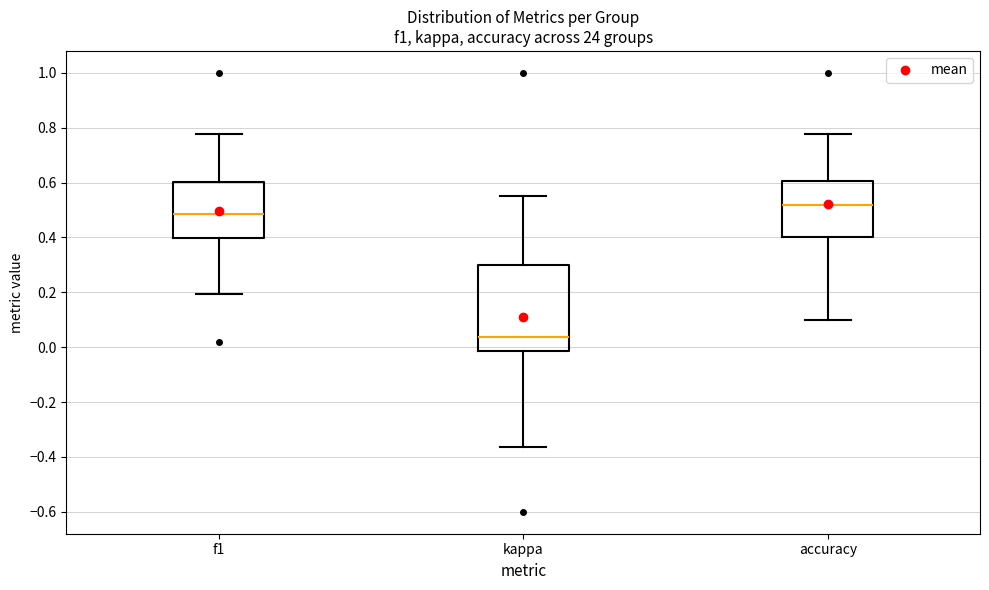

Which box's median line is the highest?

accuracy